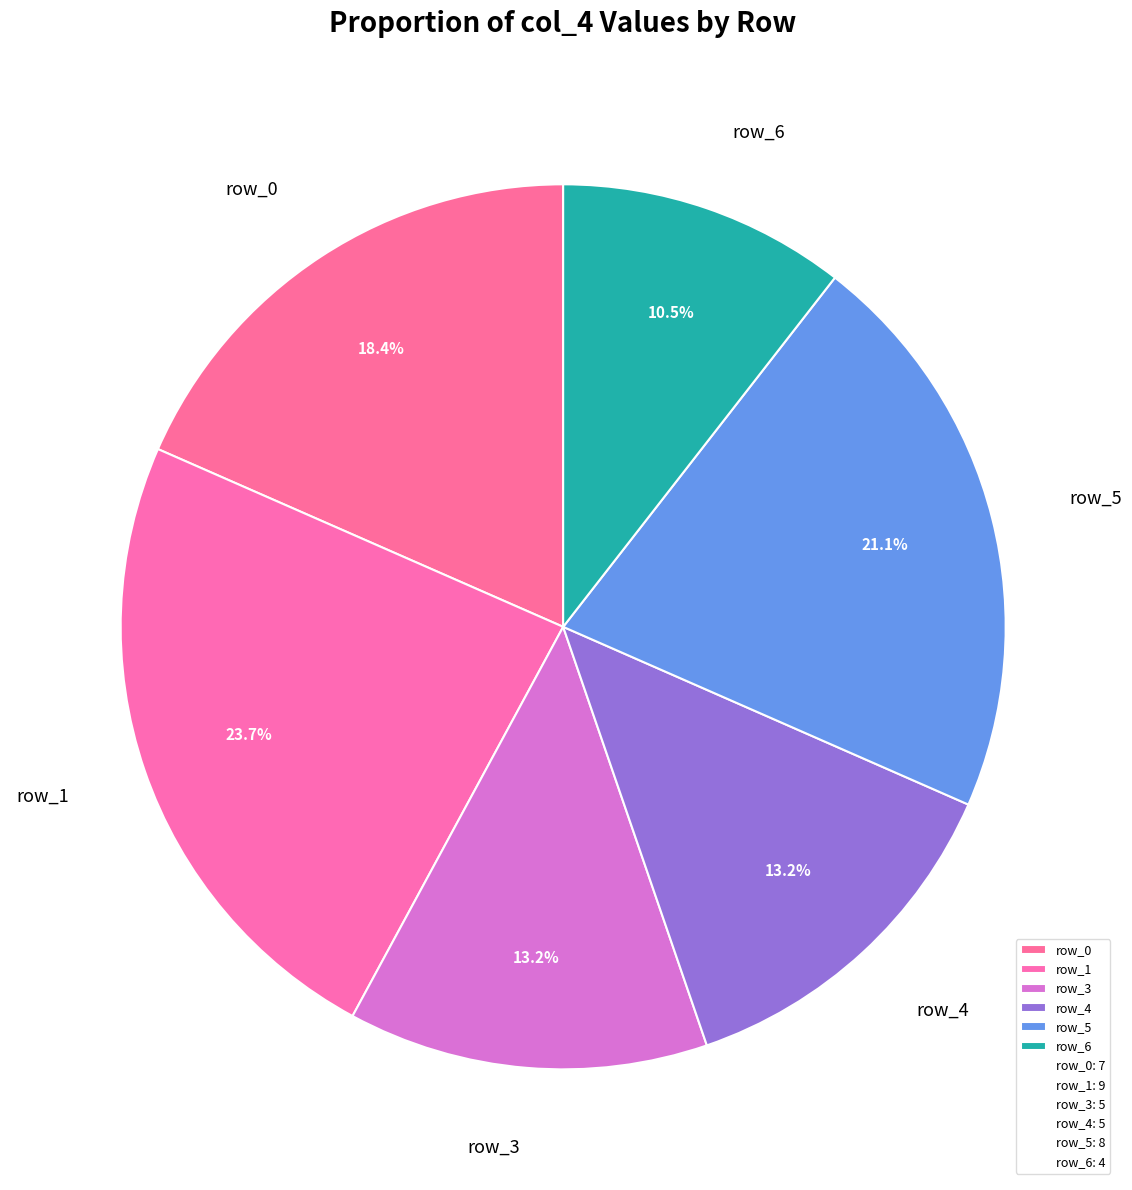

How many segments does this pie chart have?

6